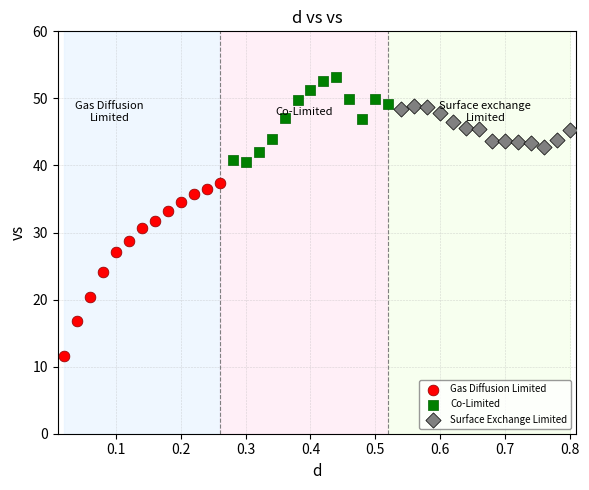

What are all the series names shown in the legend?

Gas Diffusion Limited, Co-Limited, Surface Exchange Limited